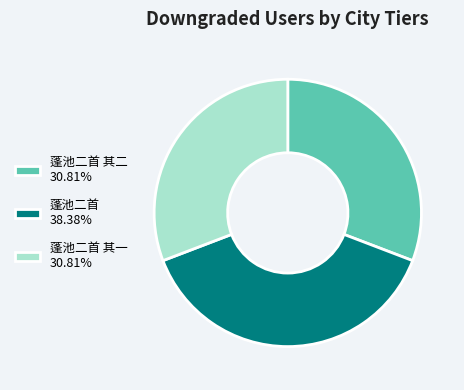

Count the number of slices in the pie.

3